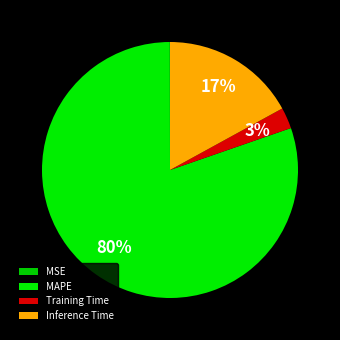

Is it true that MSE is 8% of the pie?

False